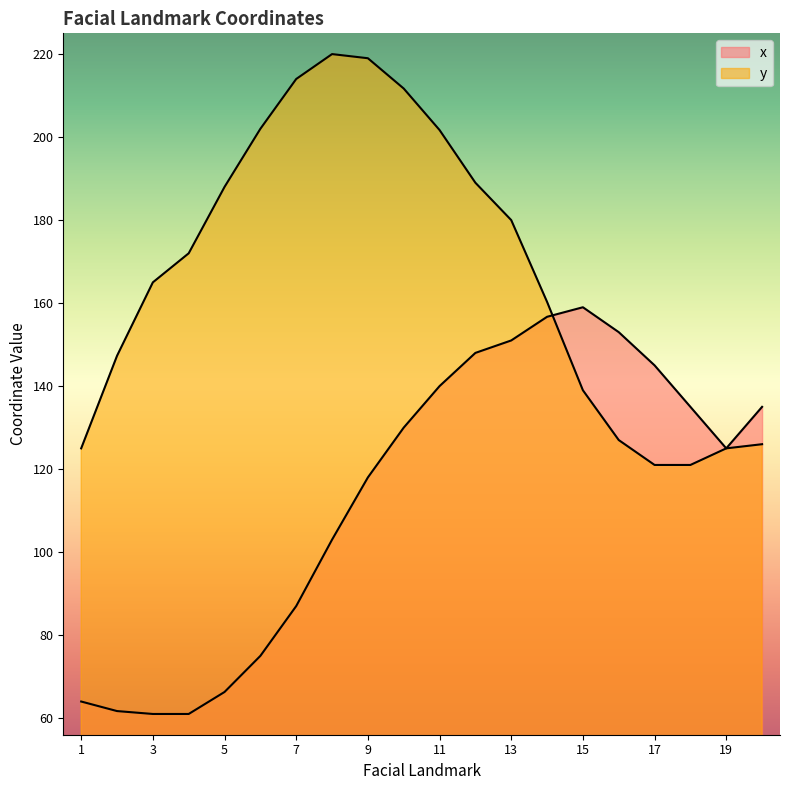

What is the difference between the maximum and minimum values in the x series?

98.0